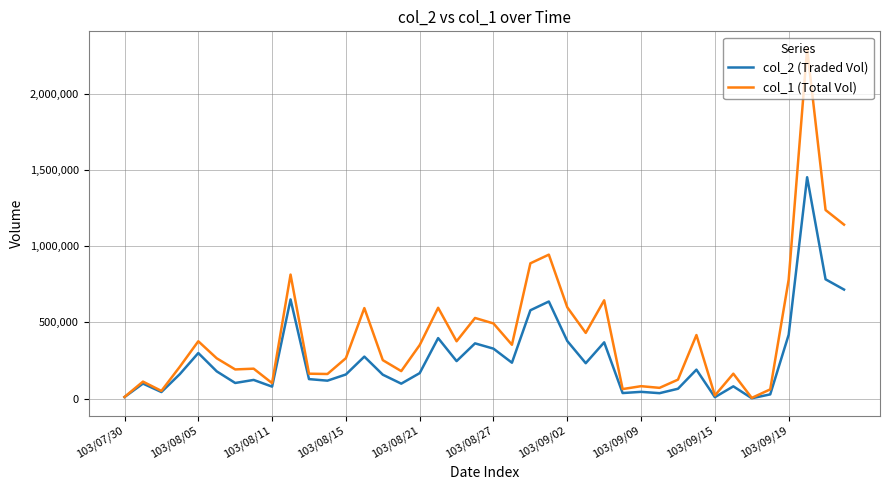

Which series has the largest total across all categories?

col_1 (Total Vol)